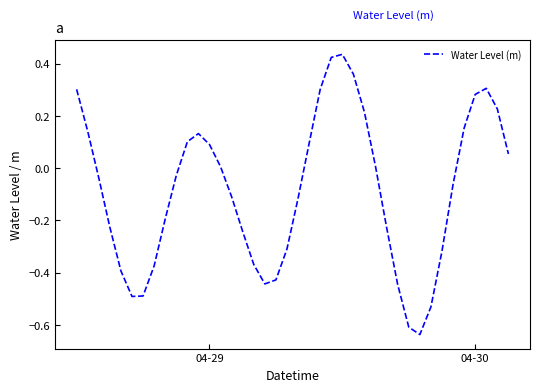

What is the difference between the maximum and minimum values?

1.1